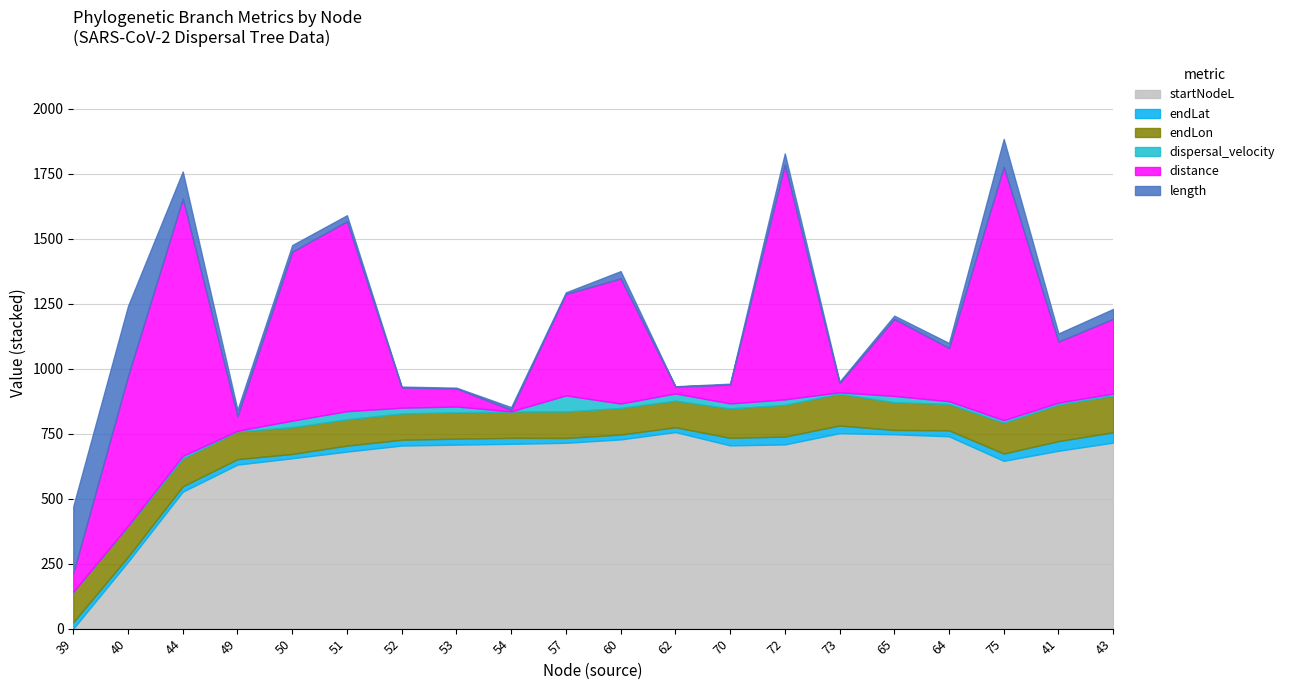

Reading left to right, list all the values displayed in this chart.

length: 257.0	269.9	104.1	24.4	25.6	23.3	3.5	3.1	10.0	6.3	28.3	1.0	3.7	43.1	6.3	12.3	19.1	107.4	31.4	38.3
distance: 72.2	576.0	990.1	56.1	649.7	730.3	77.7	69.5	6.2	390.1	481.1	26.7	72.2	903.0	34.7	296.6	204.9	974.6	234.7	287.3
dispersal_velocity: 0.3	2.1	9.5	2.3	25.4	31.3	21.9	22.2	0.6	61.8	17.0	27.8	19.5	21.0	5.6	24.1	10.7	9.1	7.5	7.5
endLon: 116.5	116.8	107.4	107.0	102.9	101.3	101.2	101.3	101.3	101.9	102.3	102.2	113.0	122.2	122.2	106.6	101.3	119.3	140.4	141.6
endLat: 24.8	19.6	20.7	21.0	16.6	23.0	22.3	23.0	22.9	18.6	18.7	18.5	29.2	30.1	29.8	16.7	23.0	28.0	37.3	39.7
startNodeL: 0.0	257.0	526.9	631.0	655.4	681.0	704.3	707.9	711.0	714.9	727.9	756.2	704.9	708.6	751.7	747.7	739.8	645.5	684.2	715.6